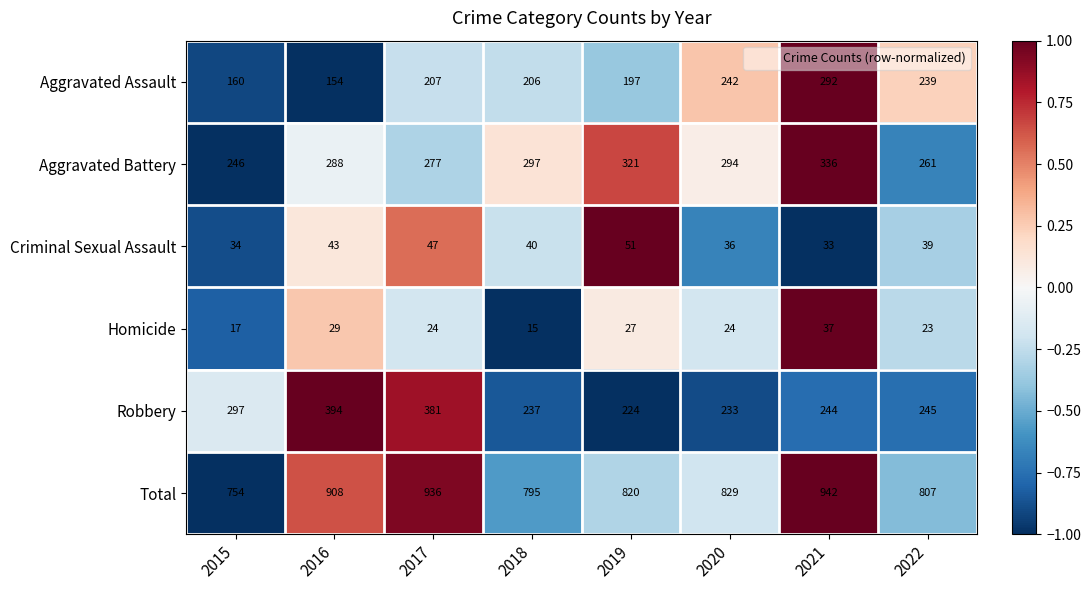

How many data points in Aggravated Battery are less than 294?

4